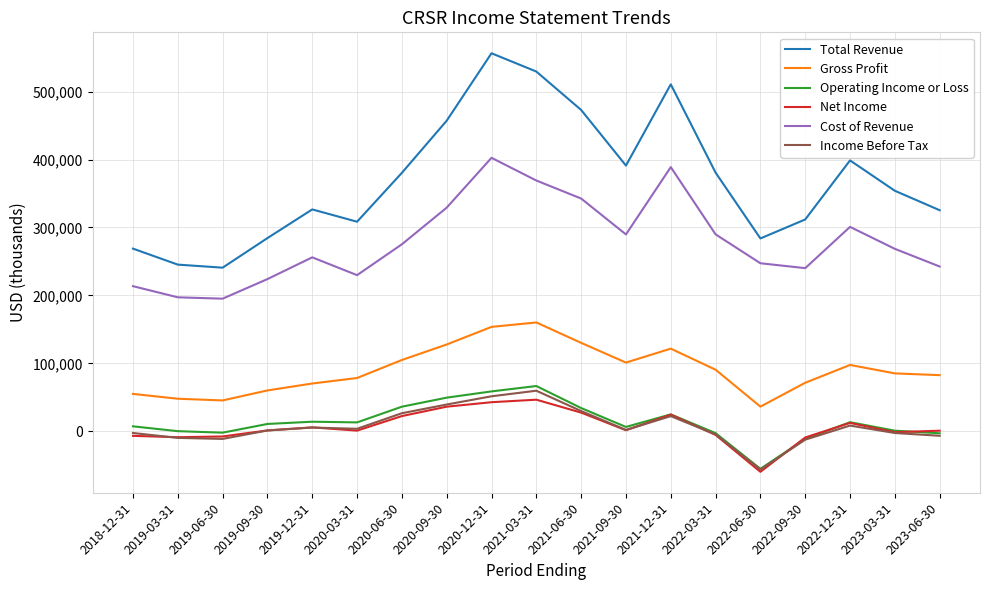

Is the value of Cost of Revenue at 2023-06-30 greater than the value of Total Revenue at 2020-06-30?

No